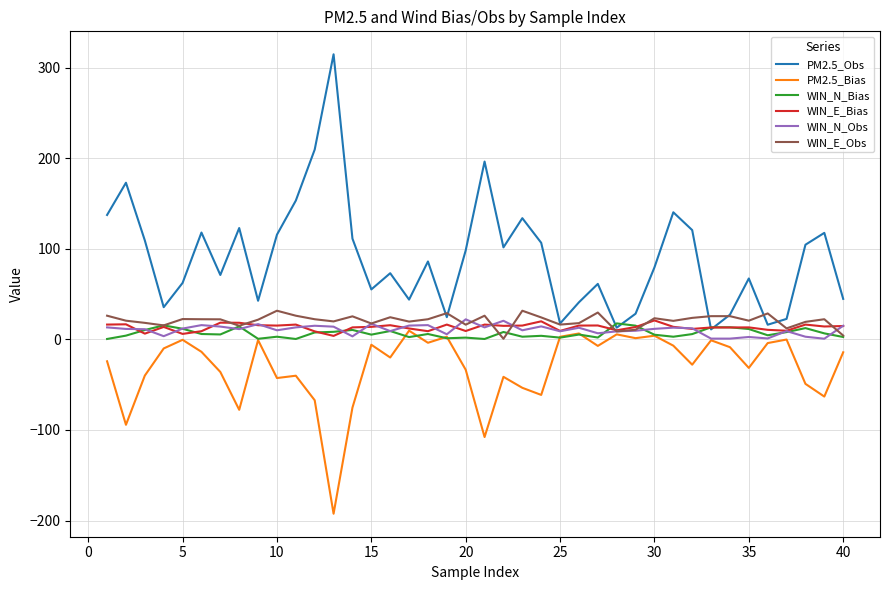

What is the maximum value shown in the chart?

314.7